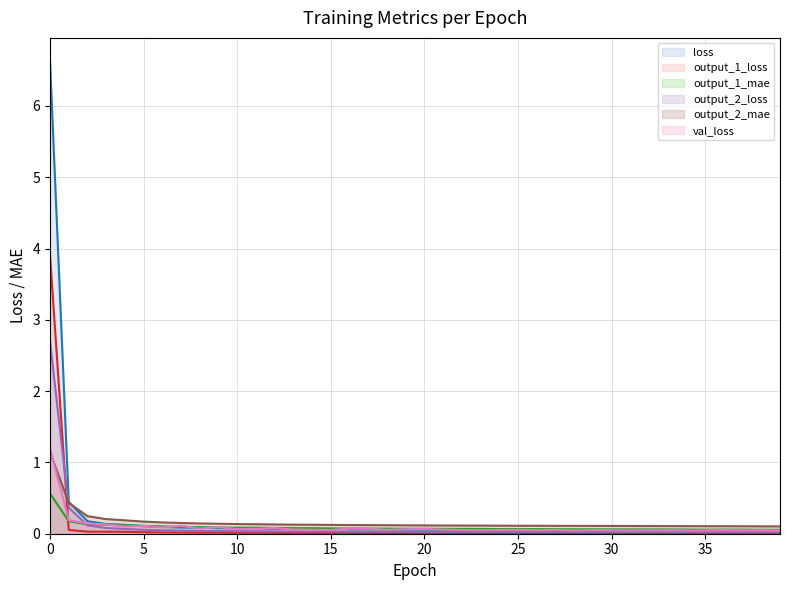

List the labels in order of output_1_mean_absolute_error value, smallest first.

39, 38, 35, 37, 36, 34, 33, 32, 31, 30, 28, 29, 27, 25, 26, 24, 23, 22, 21, 20, 19, 18, 17, 16, 15, 14, 13, 12, 10, 11, 9, 8, 7, 6, 5, 4, 3, 2, 1, 0